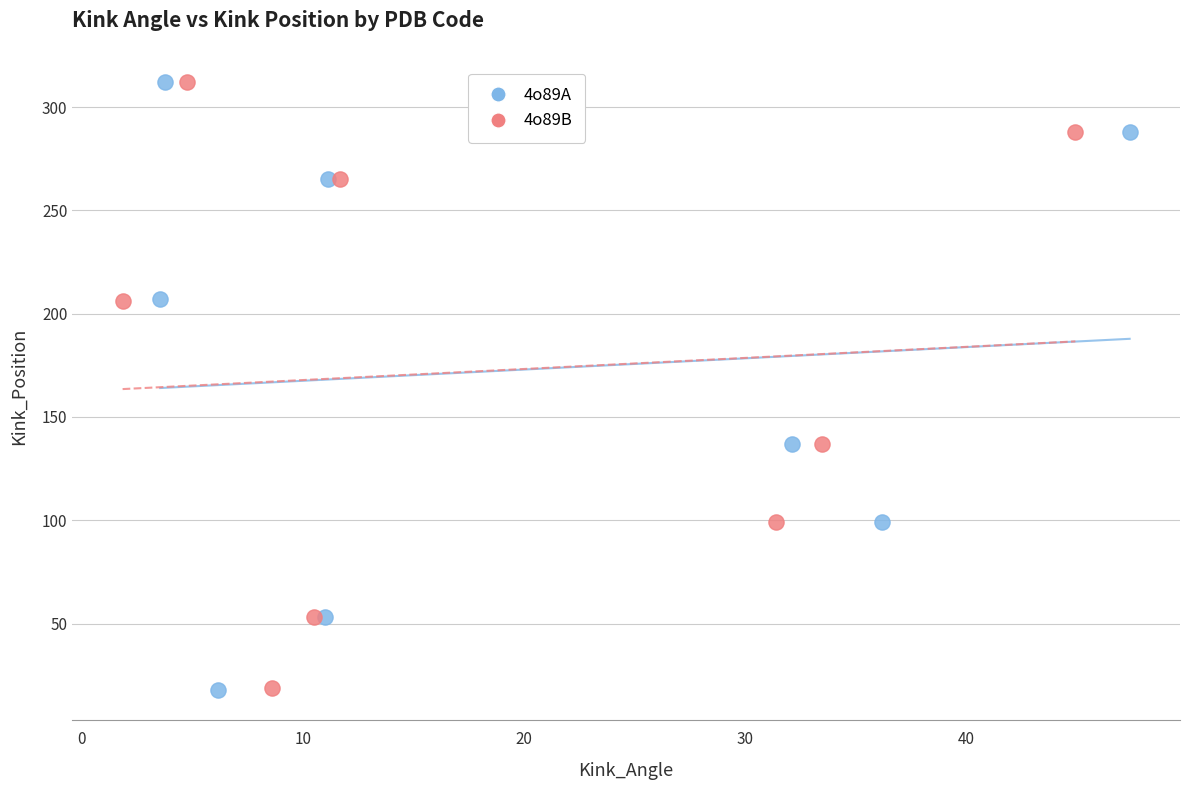

Which series has the widest spread of Y values?

4o89A